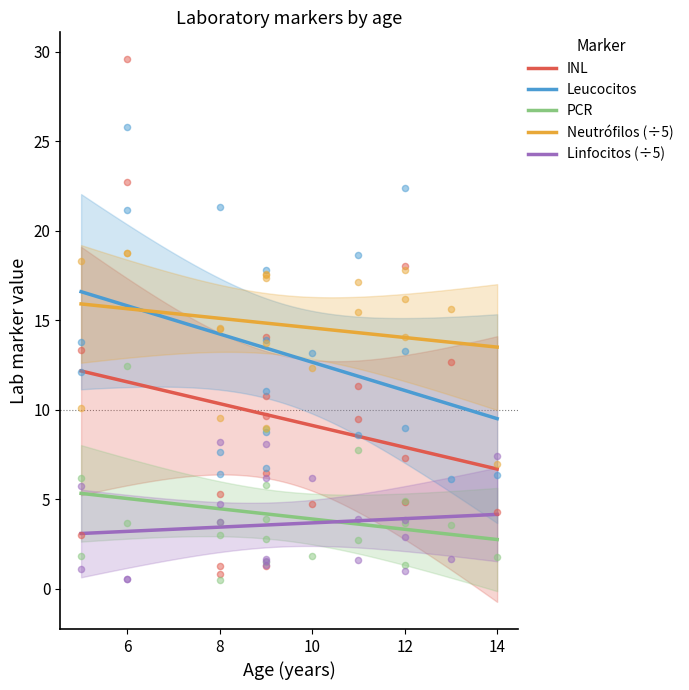

True or false: Linfocitos (÷5) and Leucocitos intersect in this chart.

False